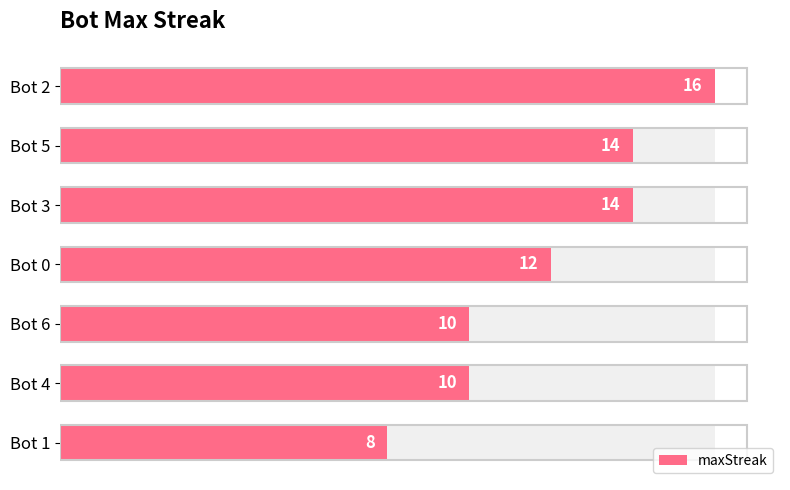

Count the number of data series in this chart.

1